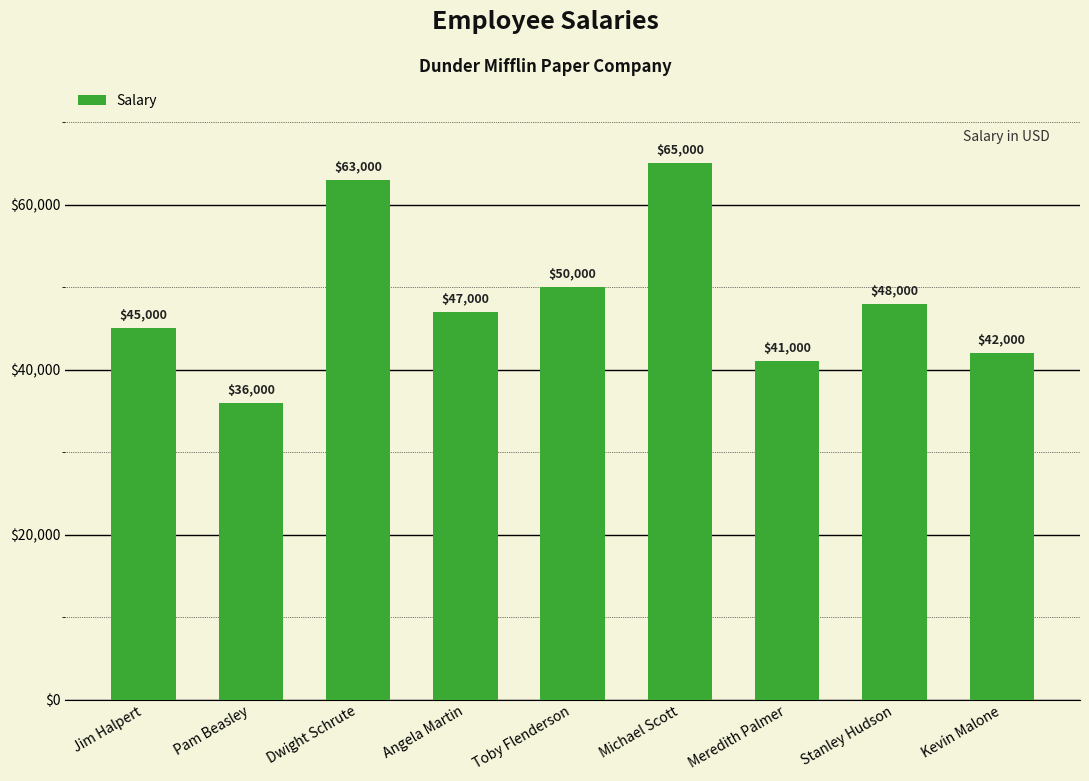

Reading left to right, transcribe all the data shown in this chart.

45000	36000	63000	47000	50000	65000	41000	48000	42000